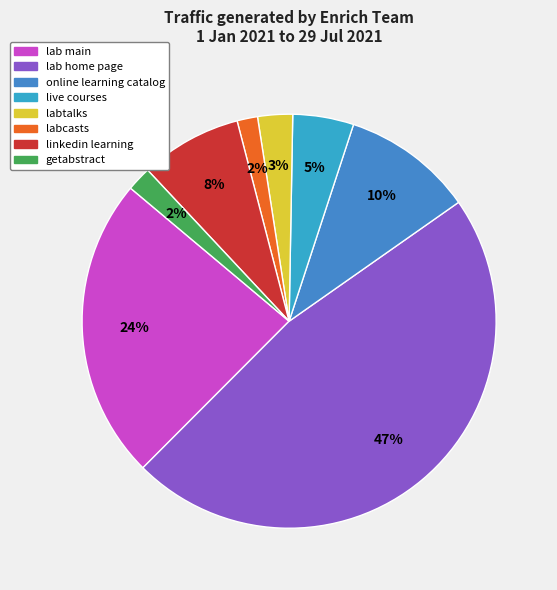

How many segments does this pie chart have?

8